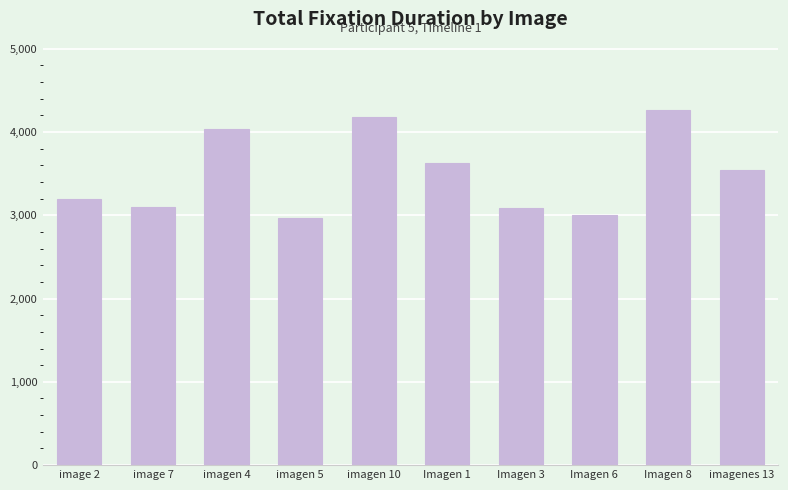

What is the difference between the second highest and second lowest values?

1182